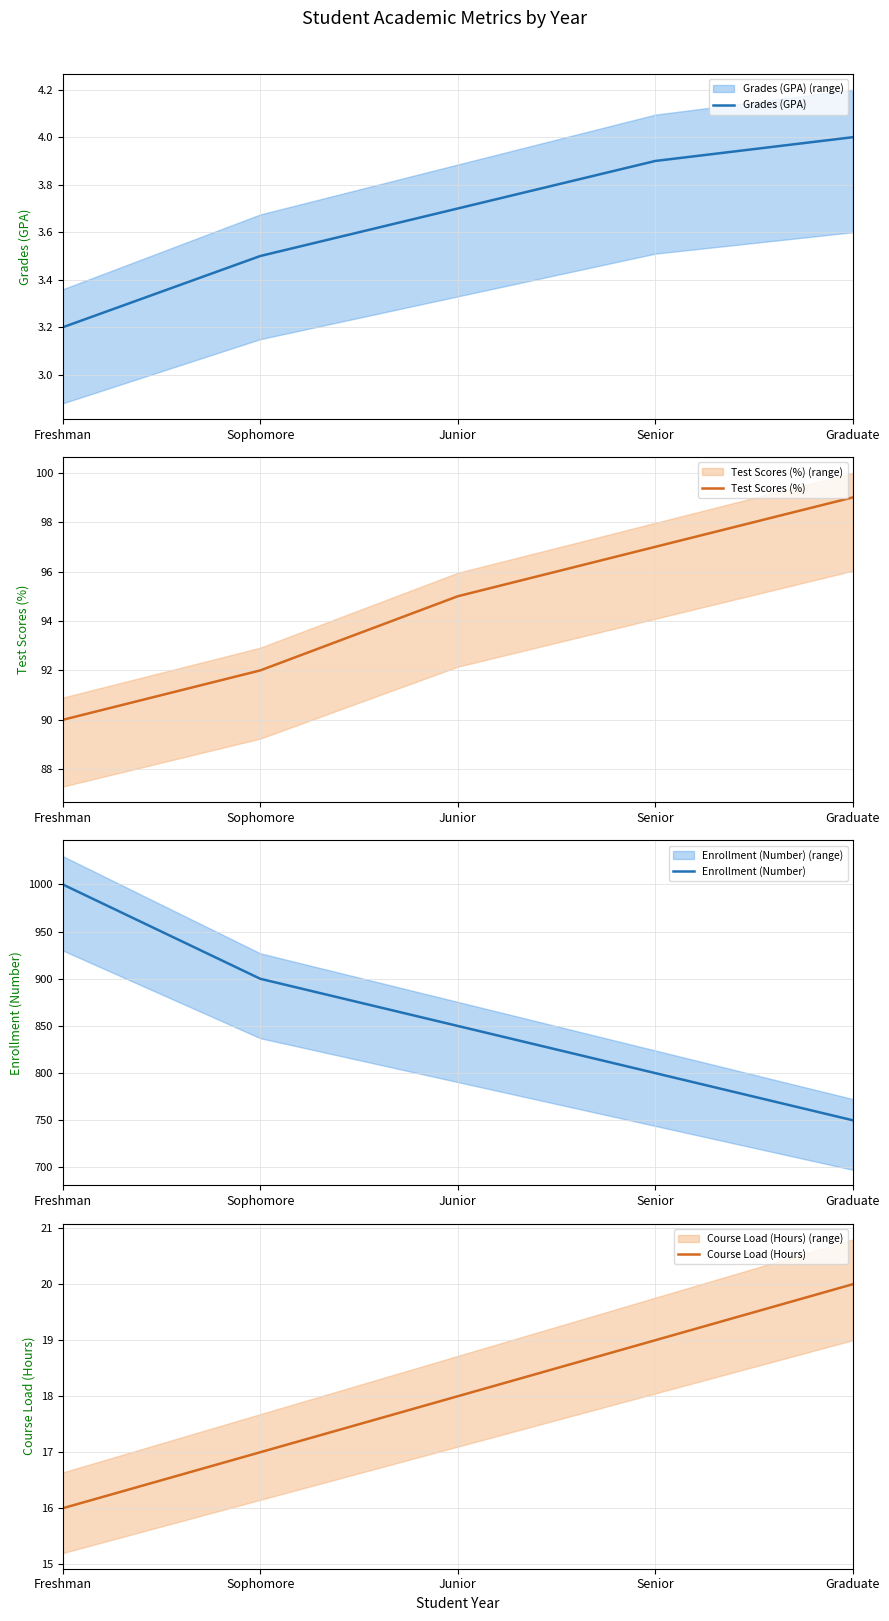

True or false: Grades (GPA) and Course Load (Hours) intersect in this chart.

False